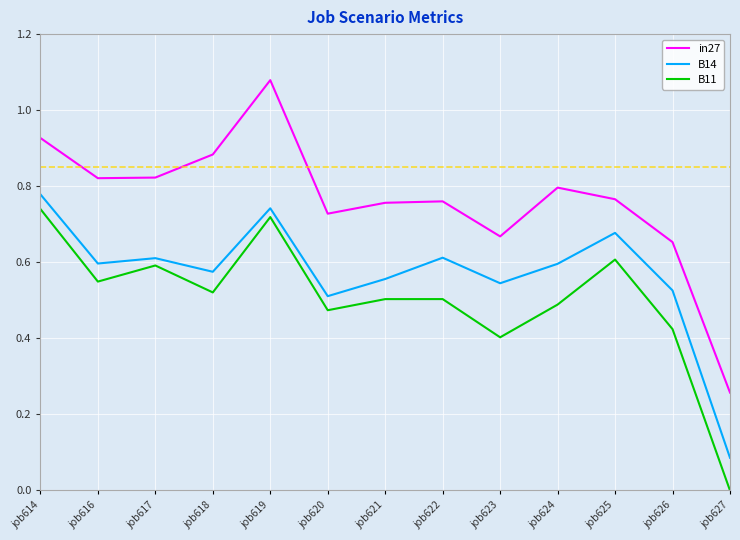

Rank the series by their average value, from lowest to highest.

B11, B14, in27